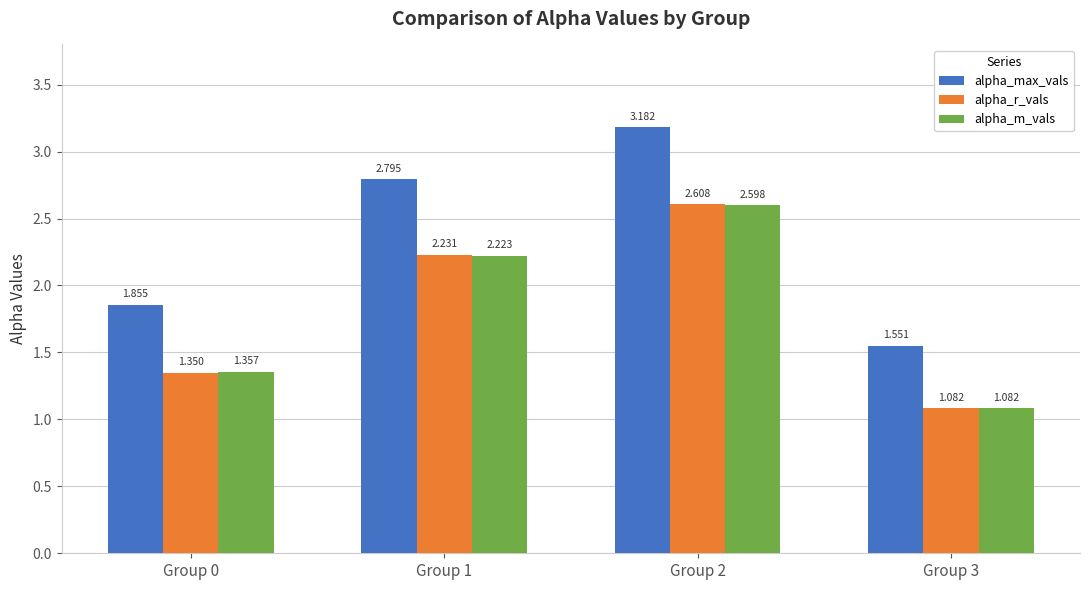

Is it true that alpha_m_vals equals 2.6 at Group 2?

True